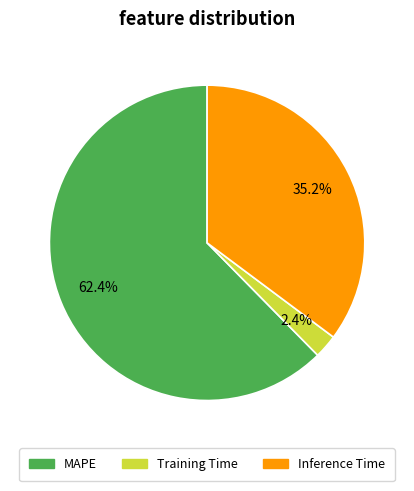

To the nearest percent, what portion does MAPE represent?

62%